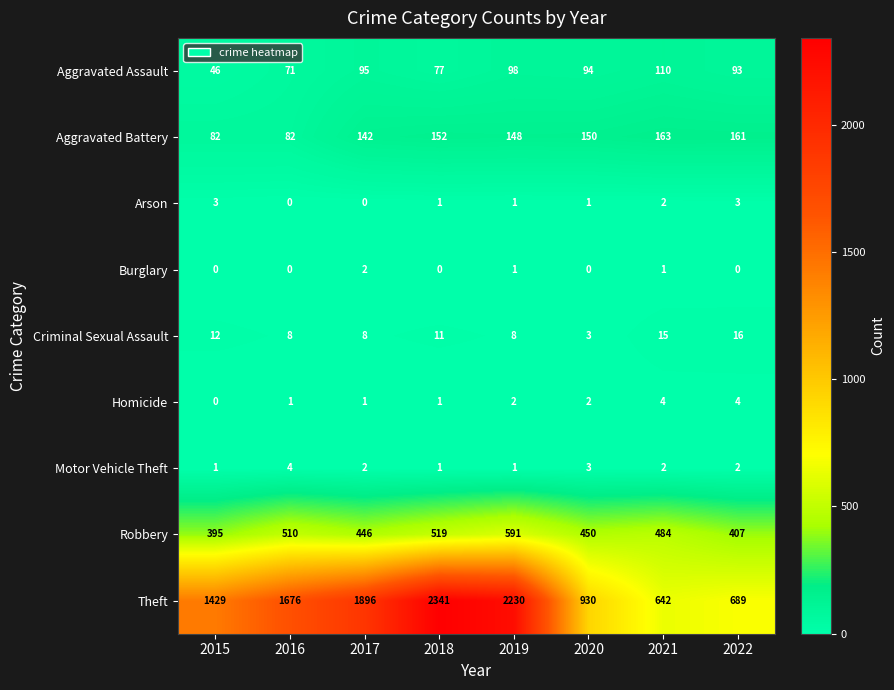

Which category has the highest value across all series?

2018